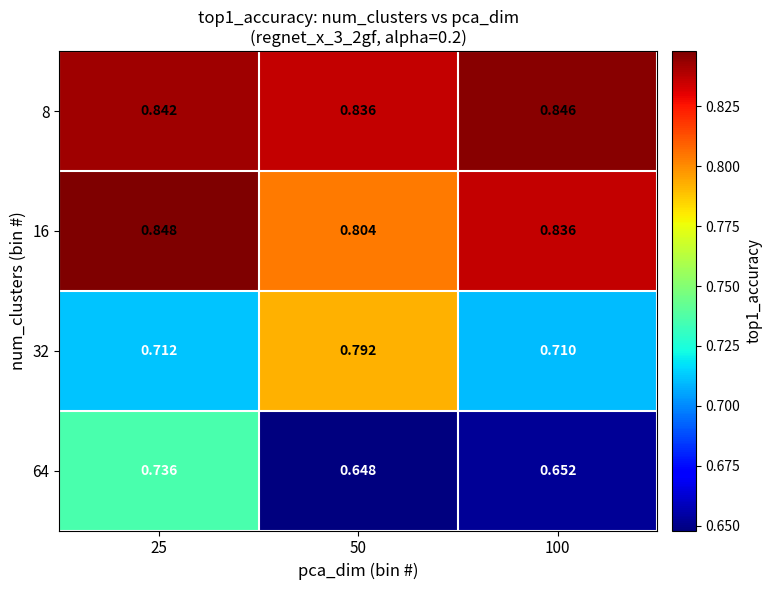

Which series has the largest total across all categories?

8